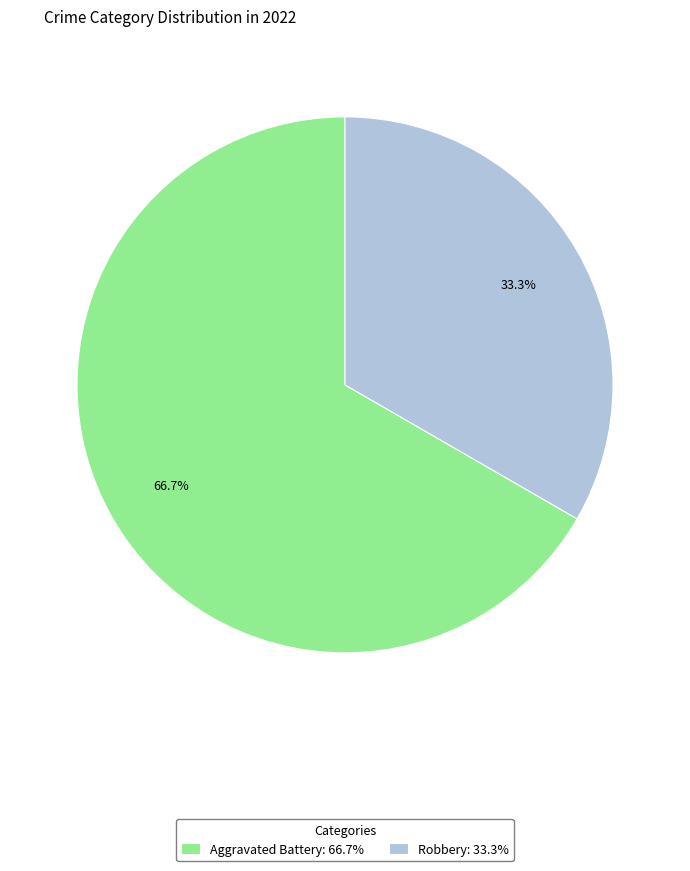

How much of the chart is everything except Aggravated Battery: 66.7%?

33.3%